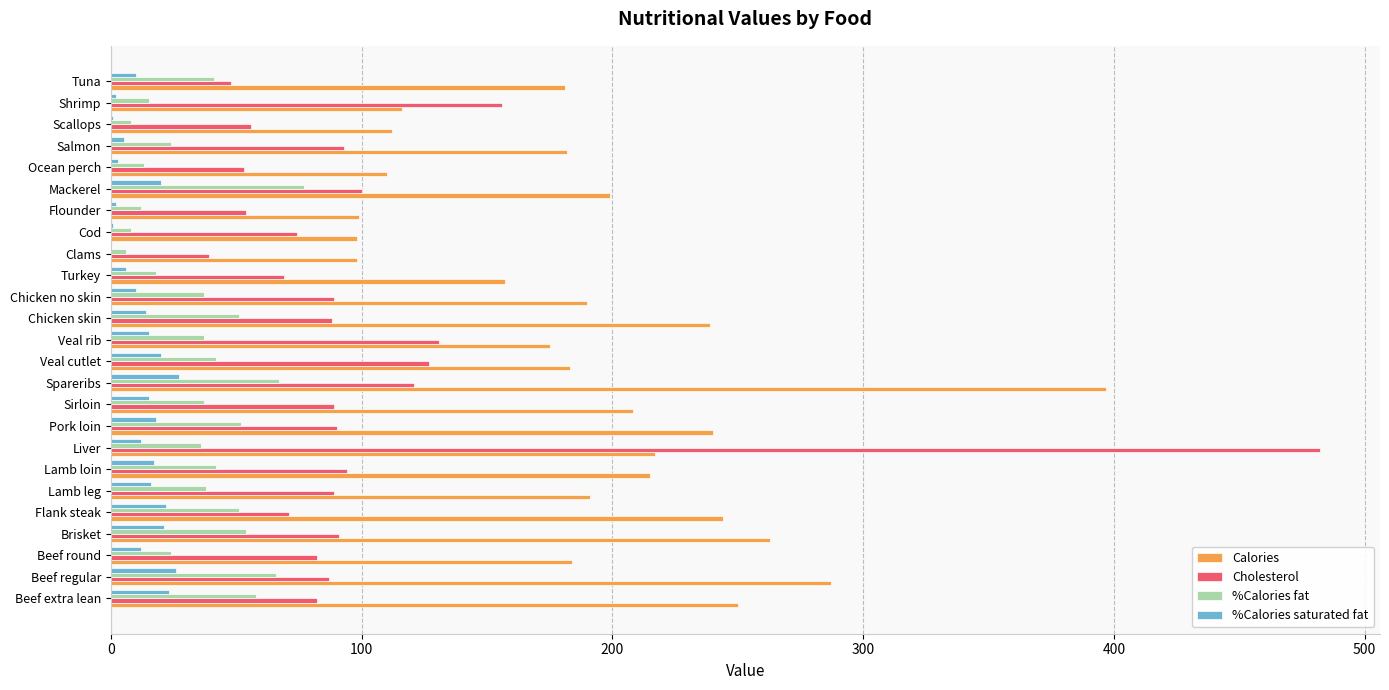

Which category has the highest value across all series?

Liver